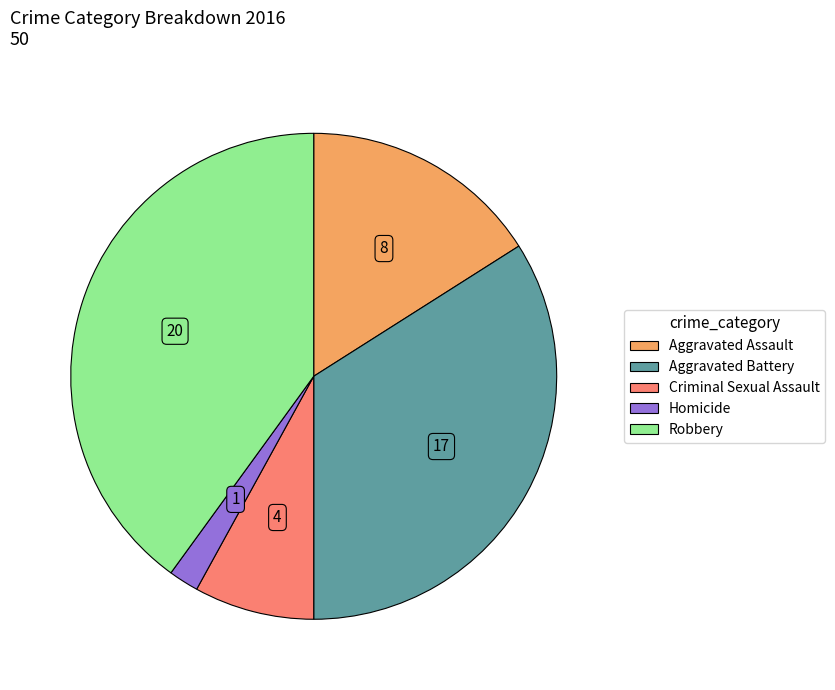

Which category has the biggest portion of the pie?

Robbery